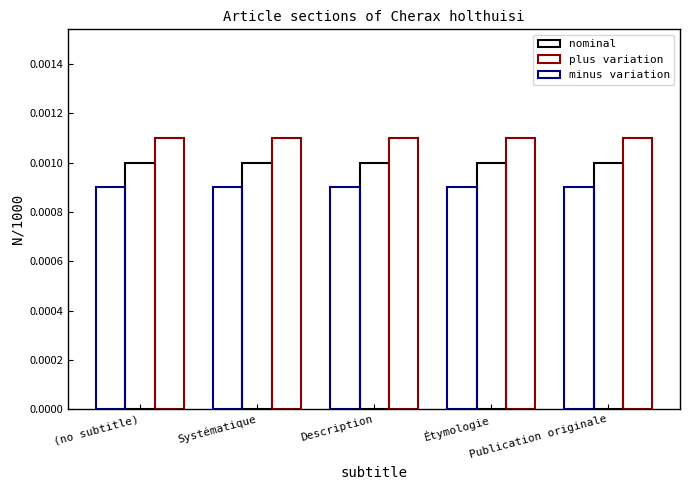

Does the chart contain stacked bars?

No